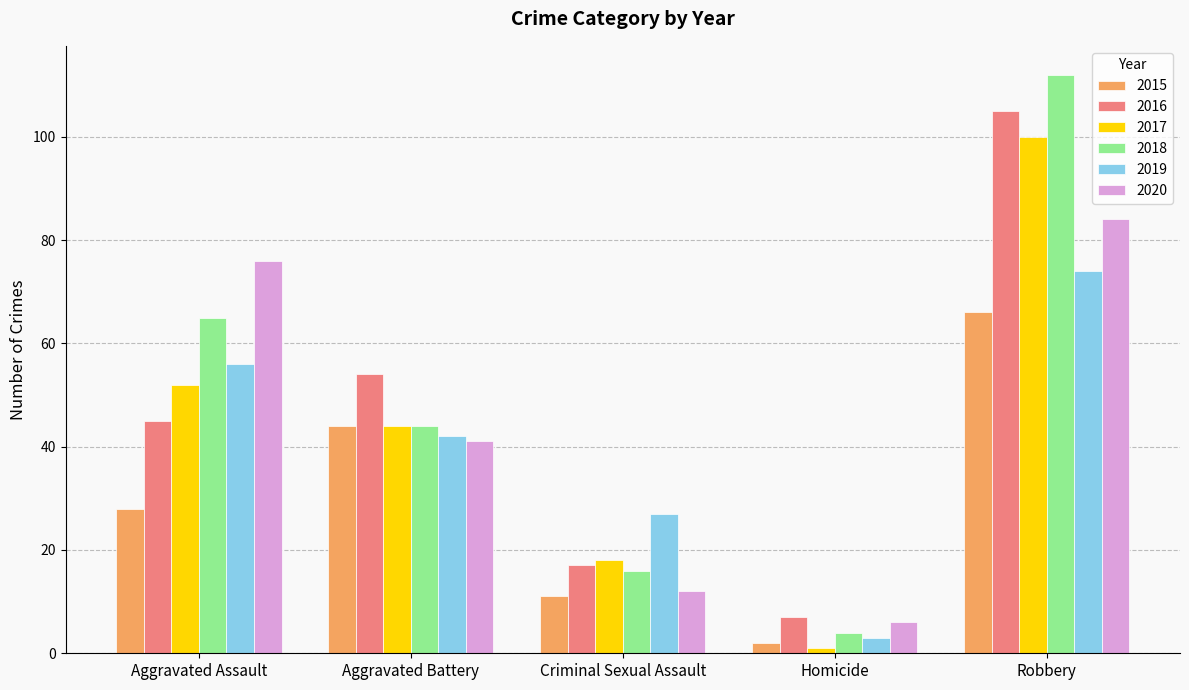

What is the difference between the second highest and minimum values in the 2015 series?

42